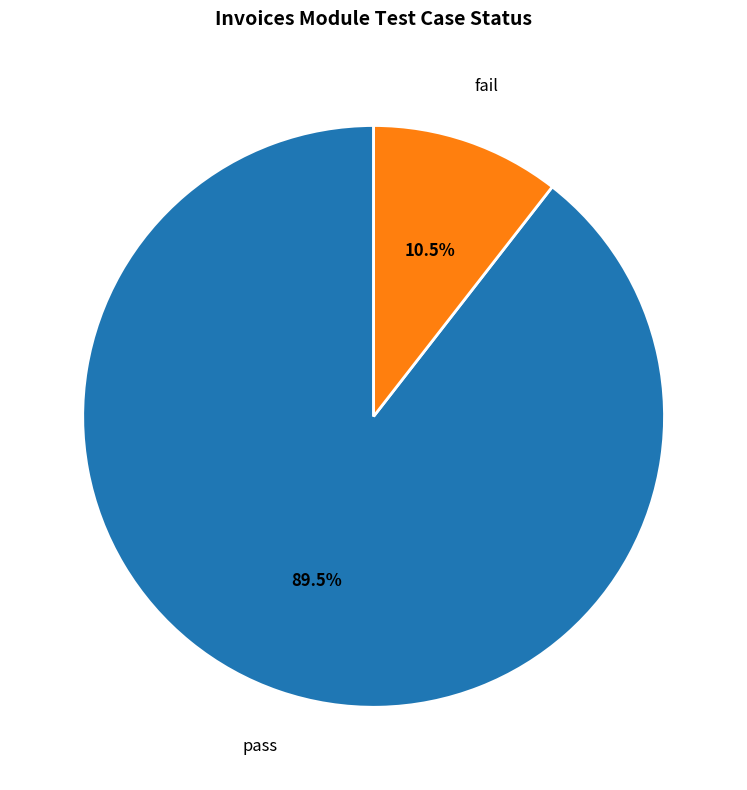

What percentage is NOT represented by pass?

10.5%